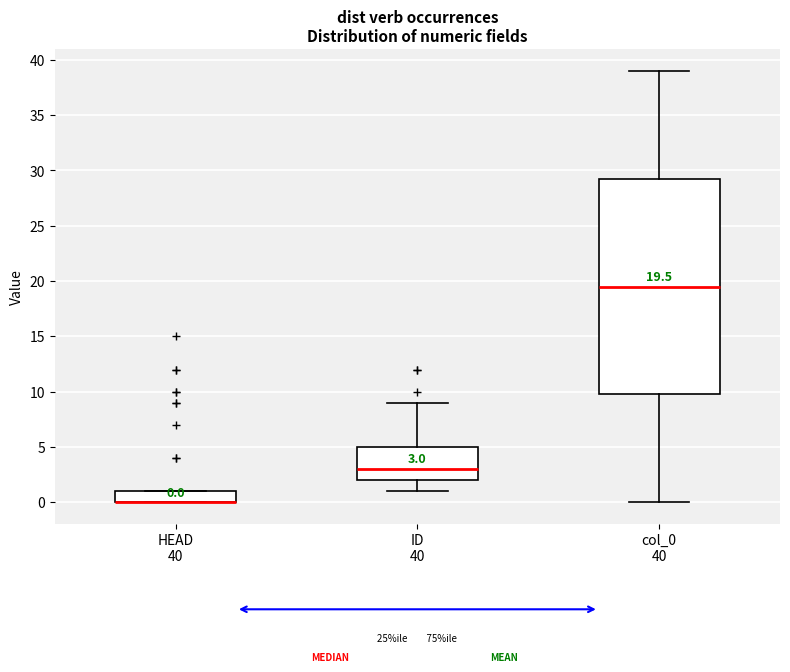

Comparing the boxes themselves (not the whiskers), which one is the tallest?

col_0 40